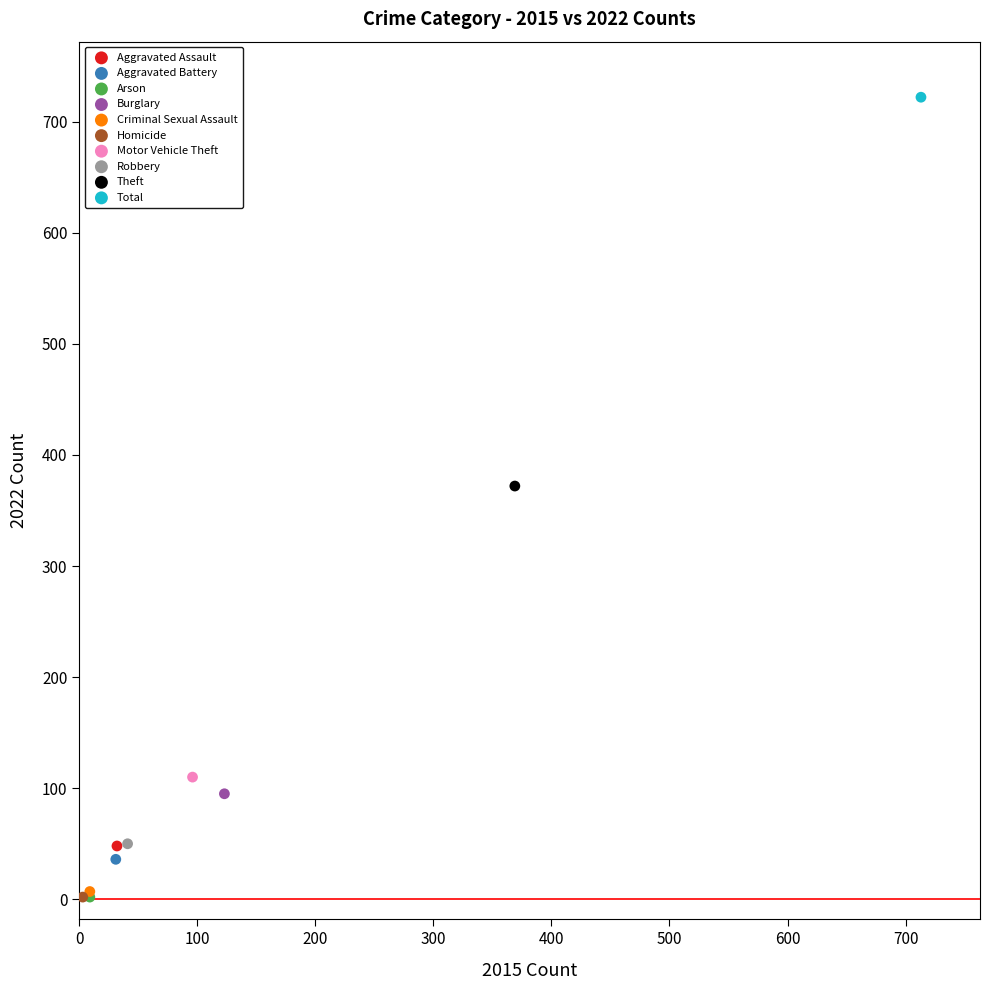

What are all the series names shown in the legend?

Aggravated Assault, Aggravated Battery, Arson, Burglary, Criminal Sexual Assault, Homicide, Motor Vehicle Theft, Robbery, Theft, Total